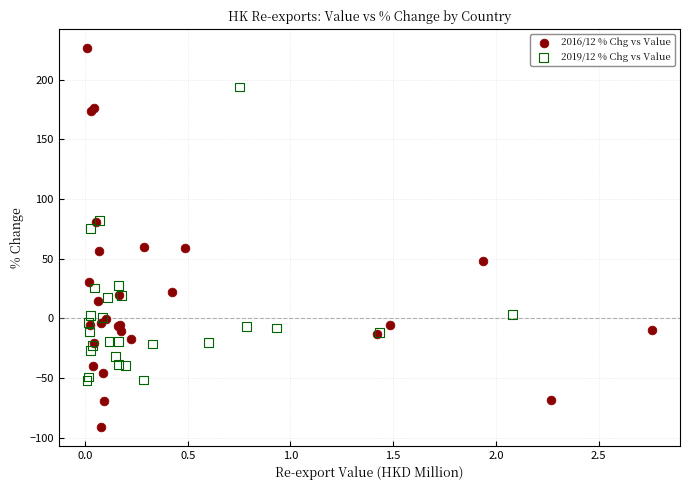

Which series contains the lowest Y value?

2016/12 % Chg vs Value